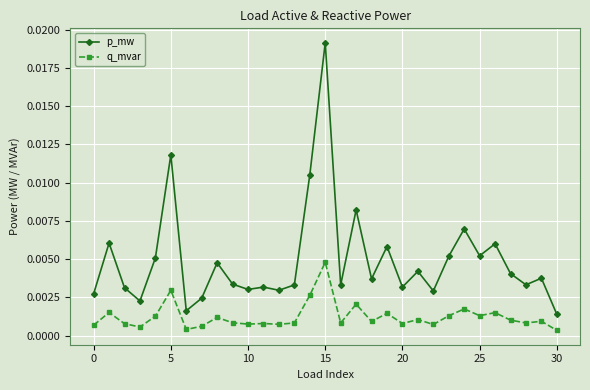

True or false: q_mvar has more than 0 points higher than both neighbors.

True